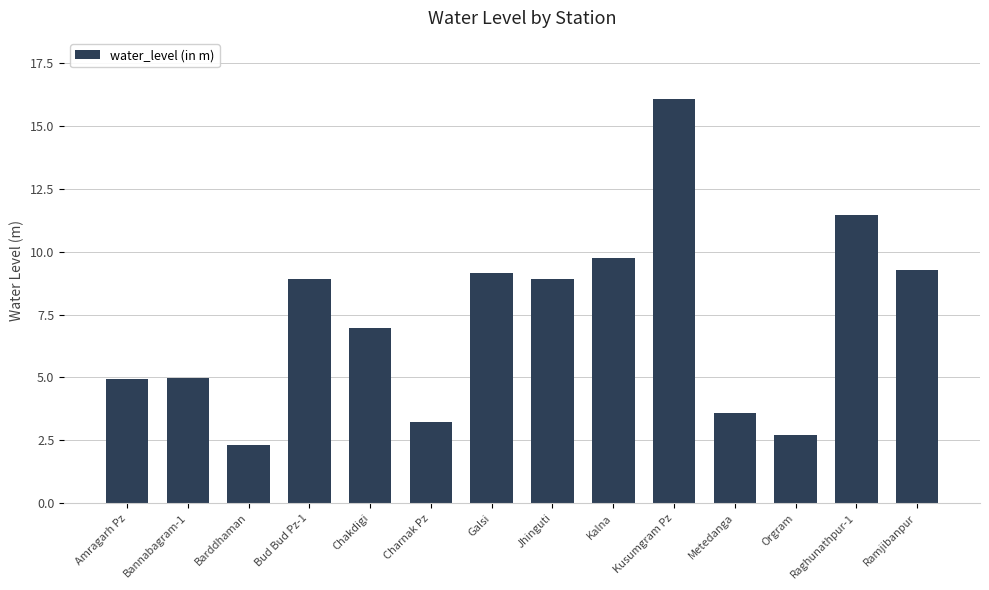

What is the difference between the maximum and minimum values?

13.8